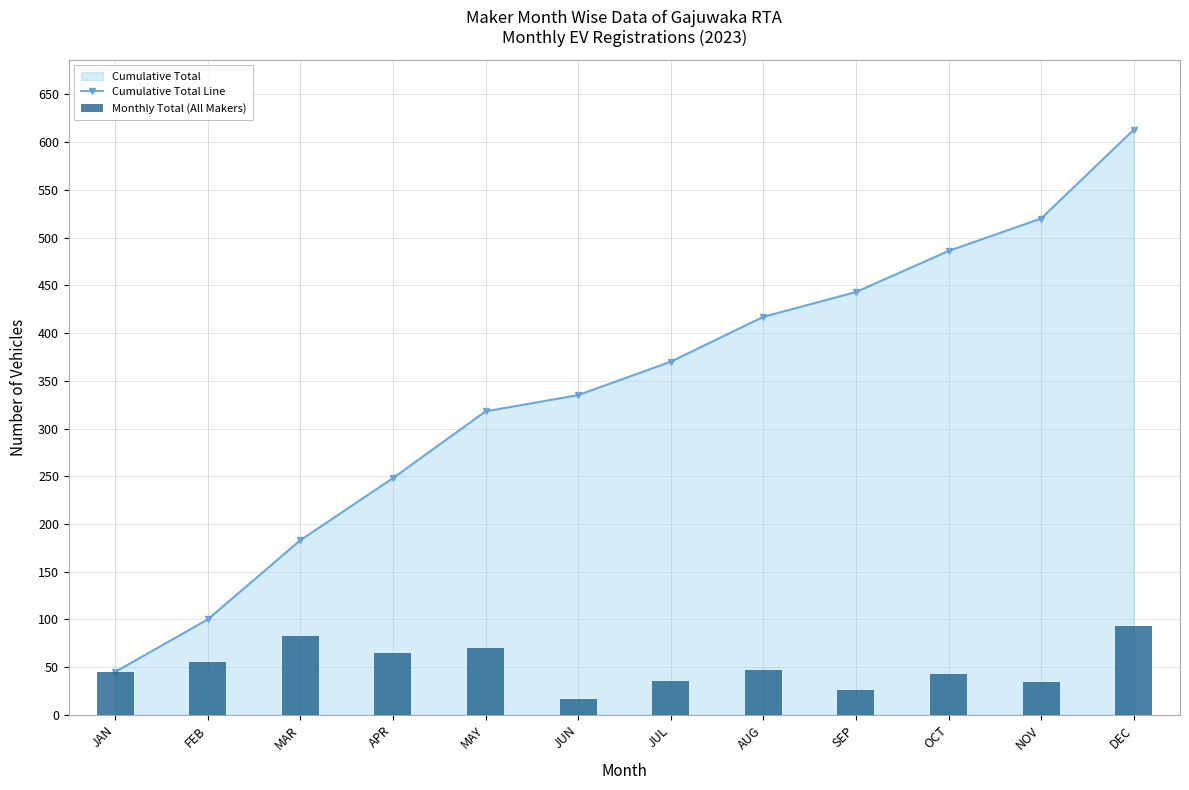

What is the approximate value of Cumulative Total Line at NOV, to the nearest 10?

520